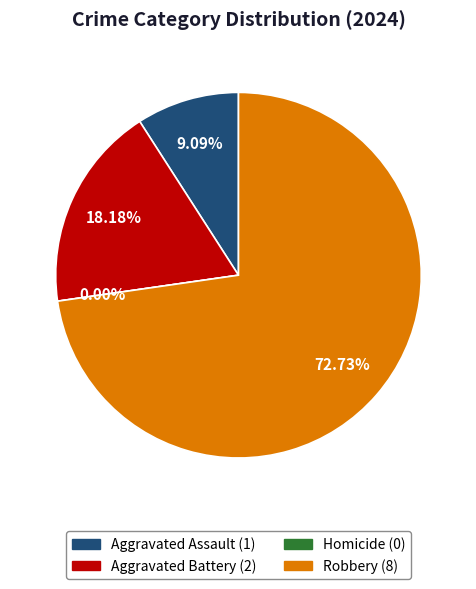

To the nearest percent, what is the combined percentage of Homicide and Aggravated Assault?

9%